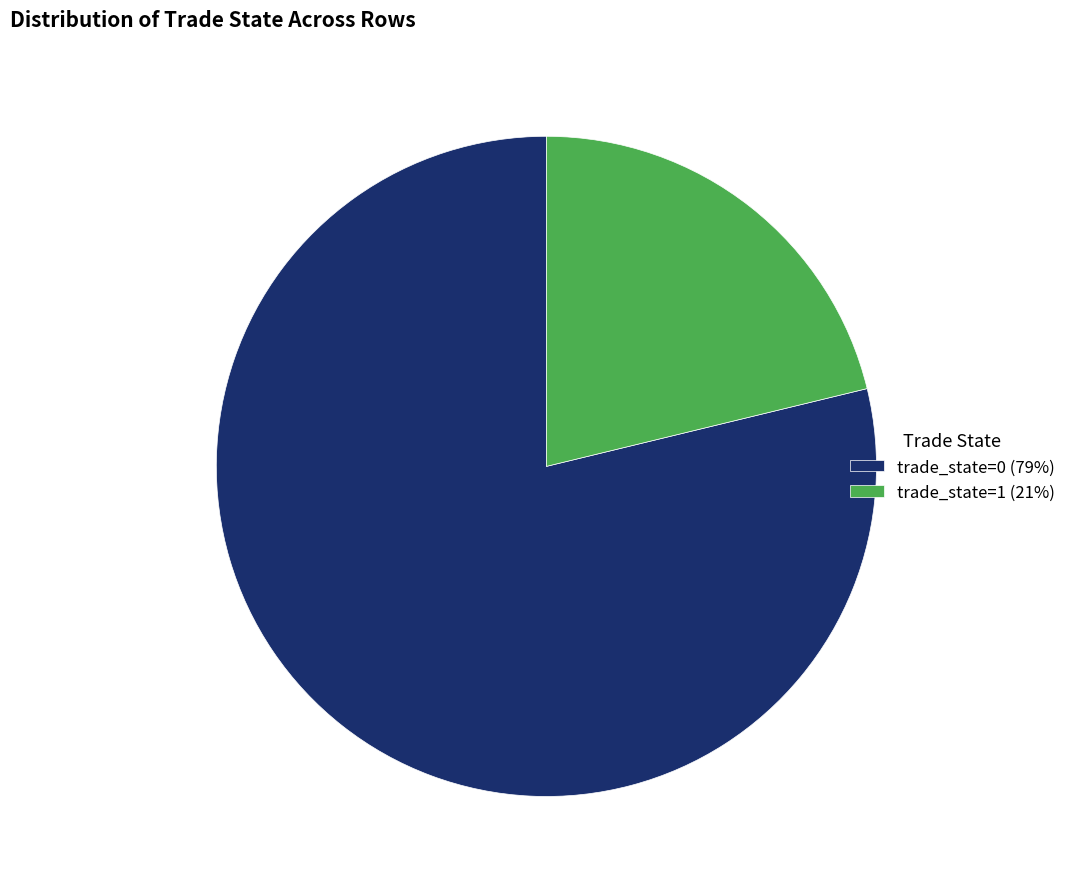

Which has a higher value, trade_state=0 (79%) or trade_state=1 (21%)?

trade_state=0 (79%)